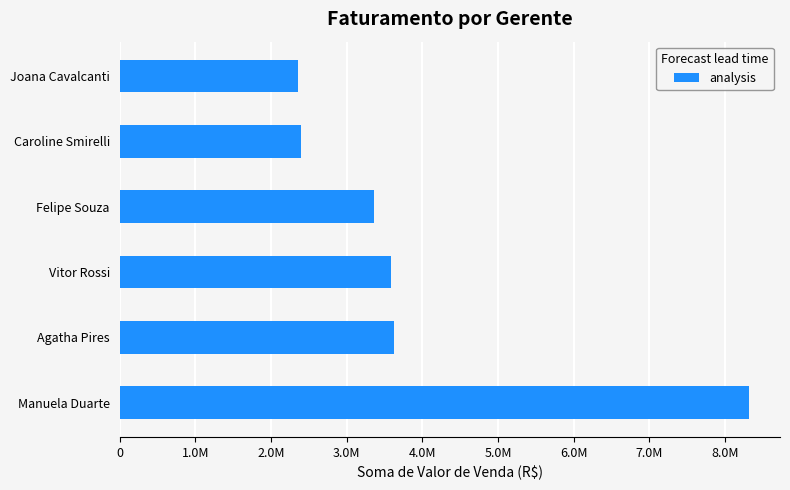

Does the chart contain any negative values?

No